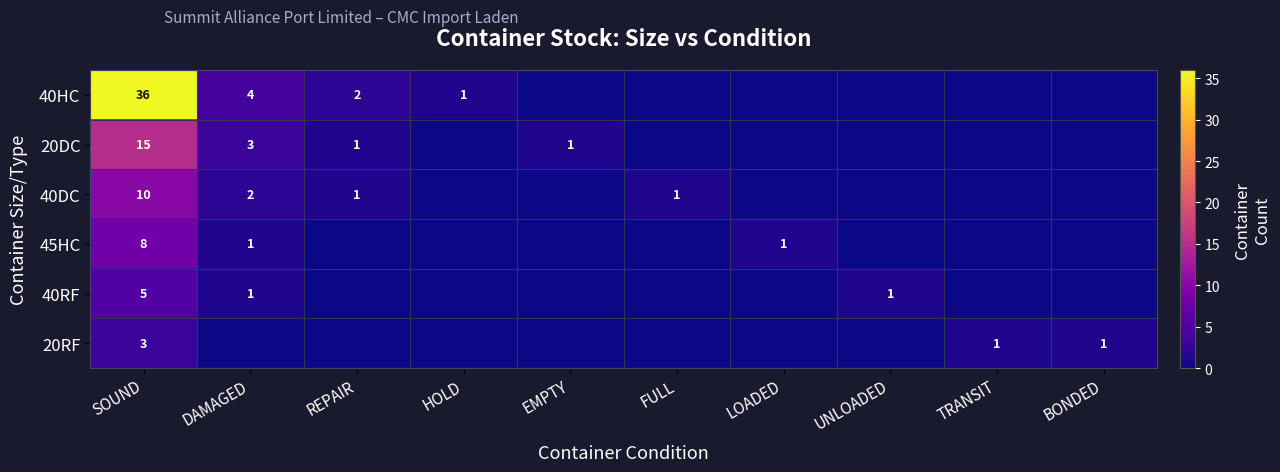

Between BONDED and DAMAGED, which is larger?

DAMAGED